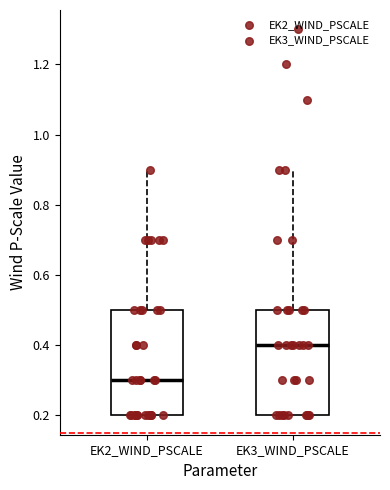

Which box has the lowest median line?

EK2_WIND_PSCALE